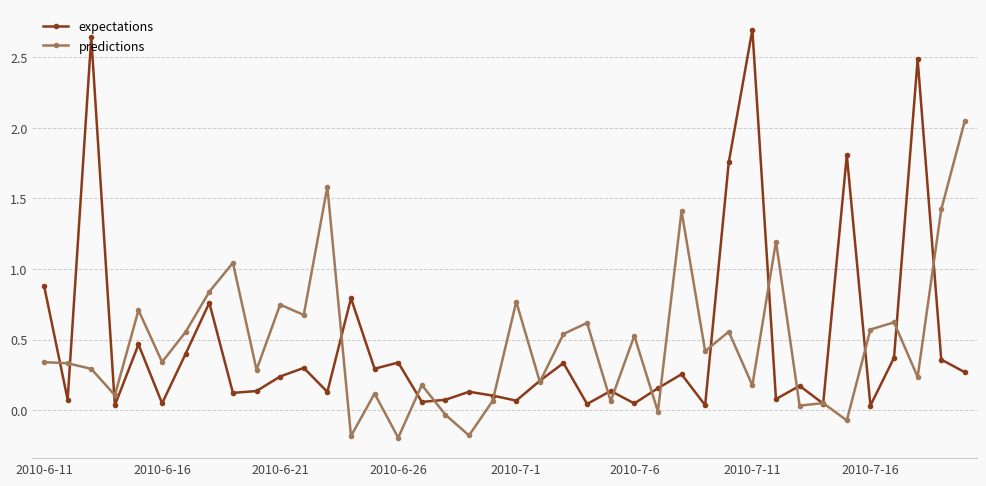

Rank the series by their maximum value, from highest to lowest.

expectations, predictions